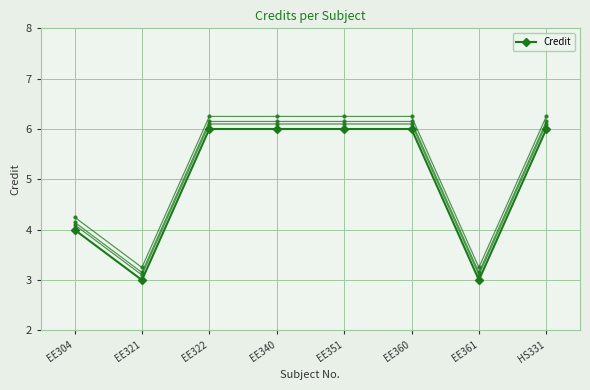

True or false: the data has more than 1 interior local peaks.

False